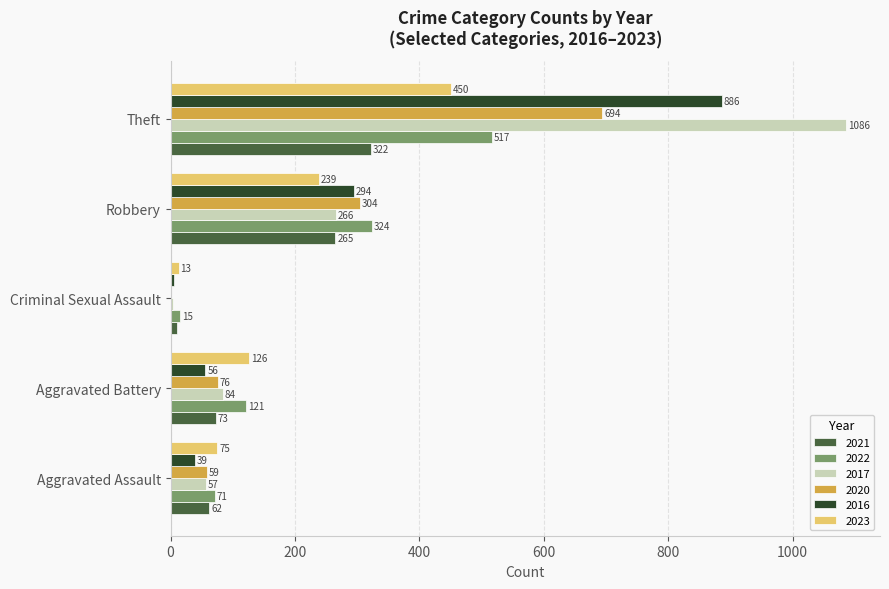

What is the greatest value displayed?

1086